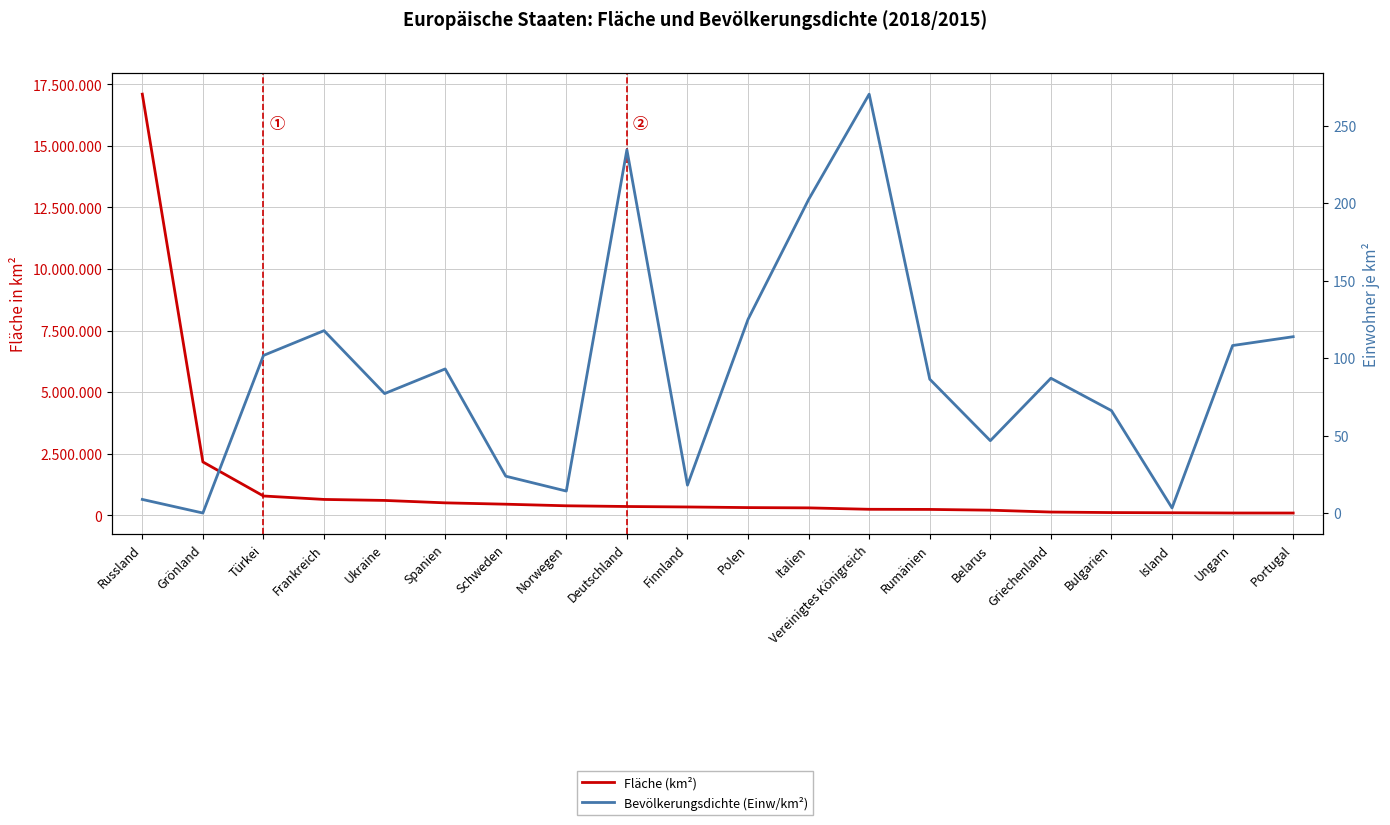

What is the highest value of the Bevölkerungsdichte (Einw/km²) series?

270.3